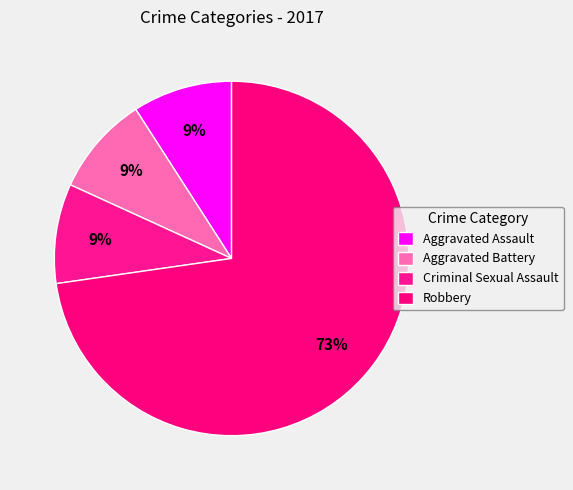

Is there a majority slice in this chart?

Yes